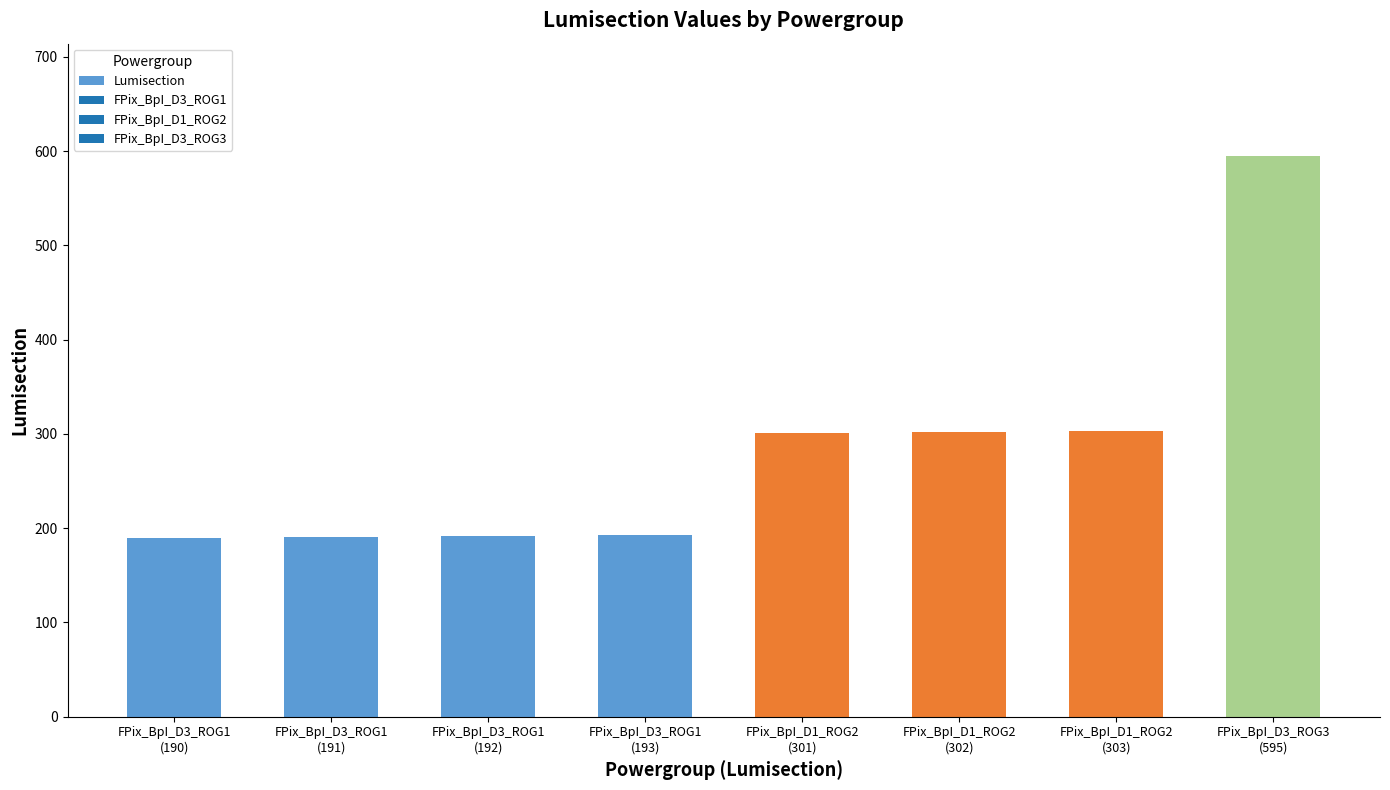

What is the value of the 8th bar from the left?

595